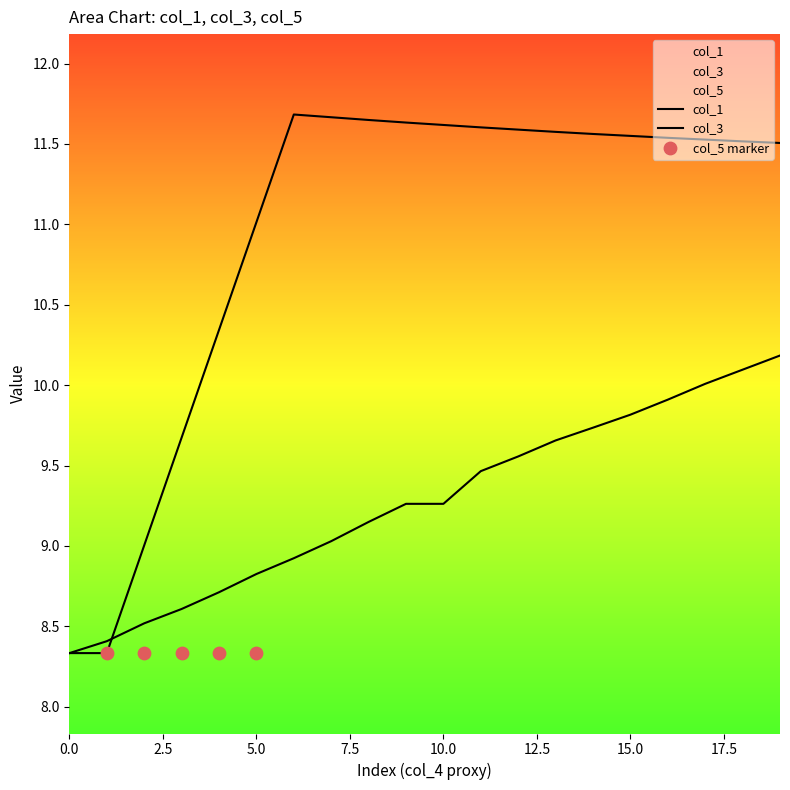

Is the value of col_1 at 0.0 greater than the value of col_3 at 2.5?

No